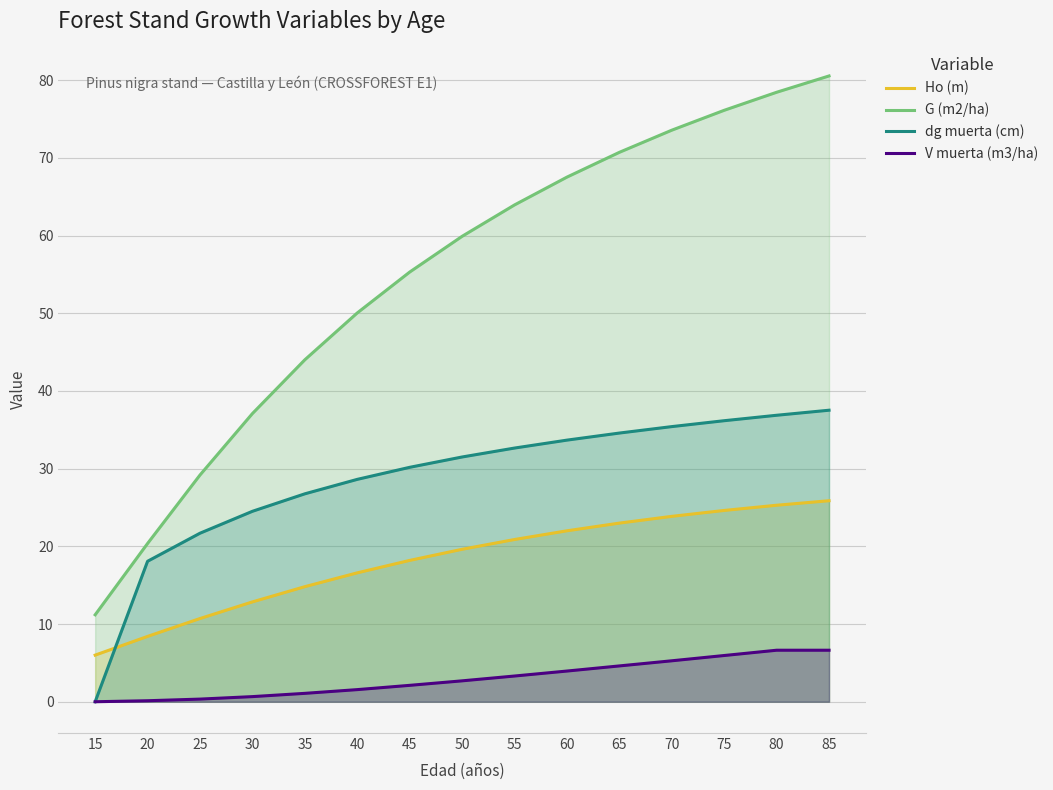

True or false: V muerta (m3/ha) and Ho (m) cross at least once.

False